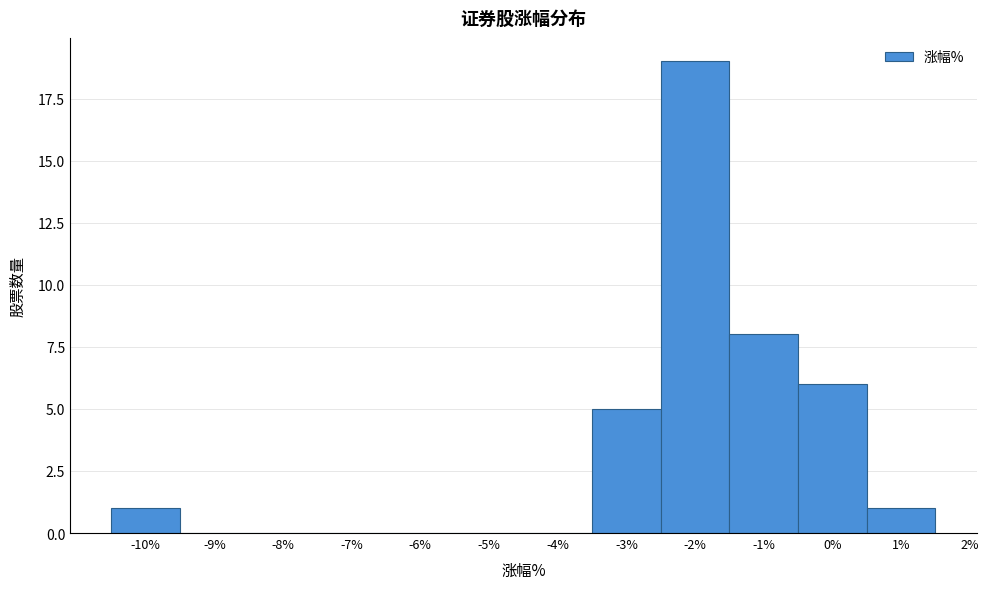

What is the height of the bar covering -10.5 to -9.5 on the x-axis? The values are not printed on the chart, so give them approximately, as read against the axis.

1